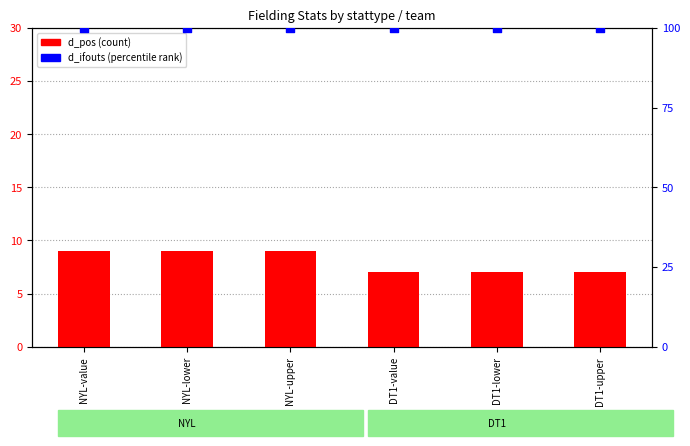

Which series contains the lowest Y value?

d_pos (count)